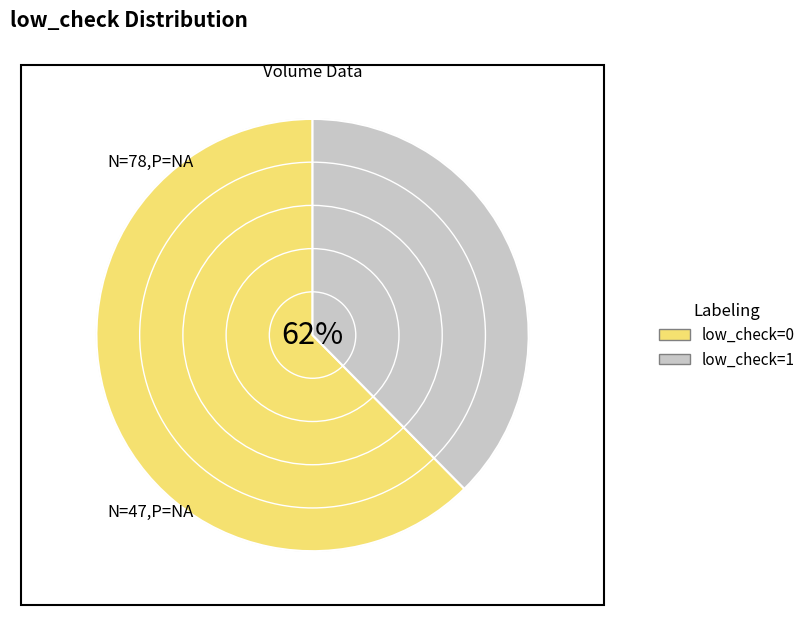

Is it true that 0 is 62% of the pie?

True